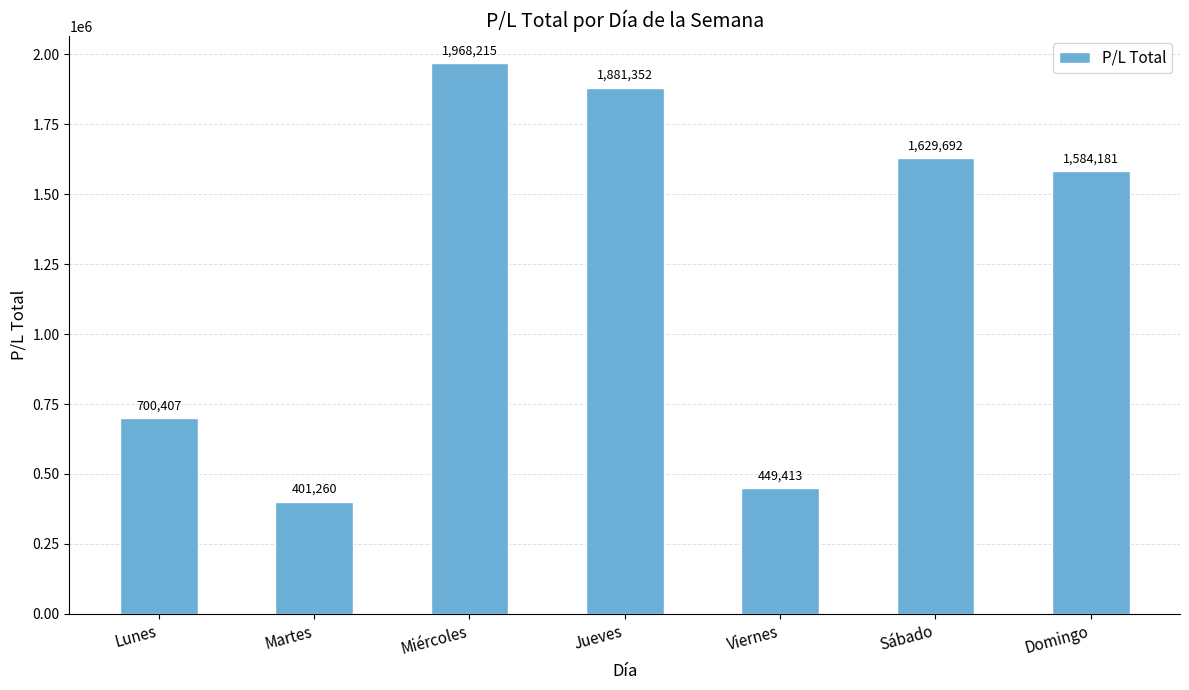

What is the difference between the values at Lunes and Miércoles?

1267808.3